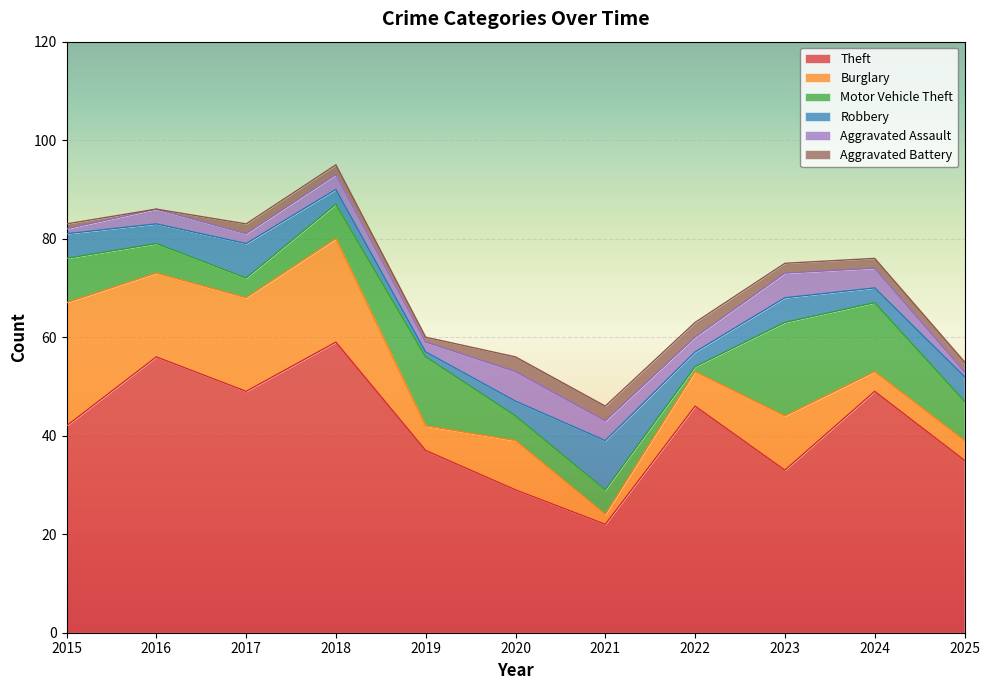

What is the spread (max minus min) of values at 2018?

57